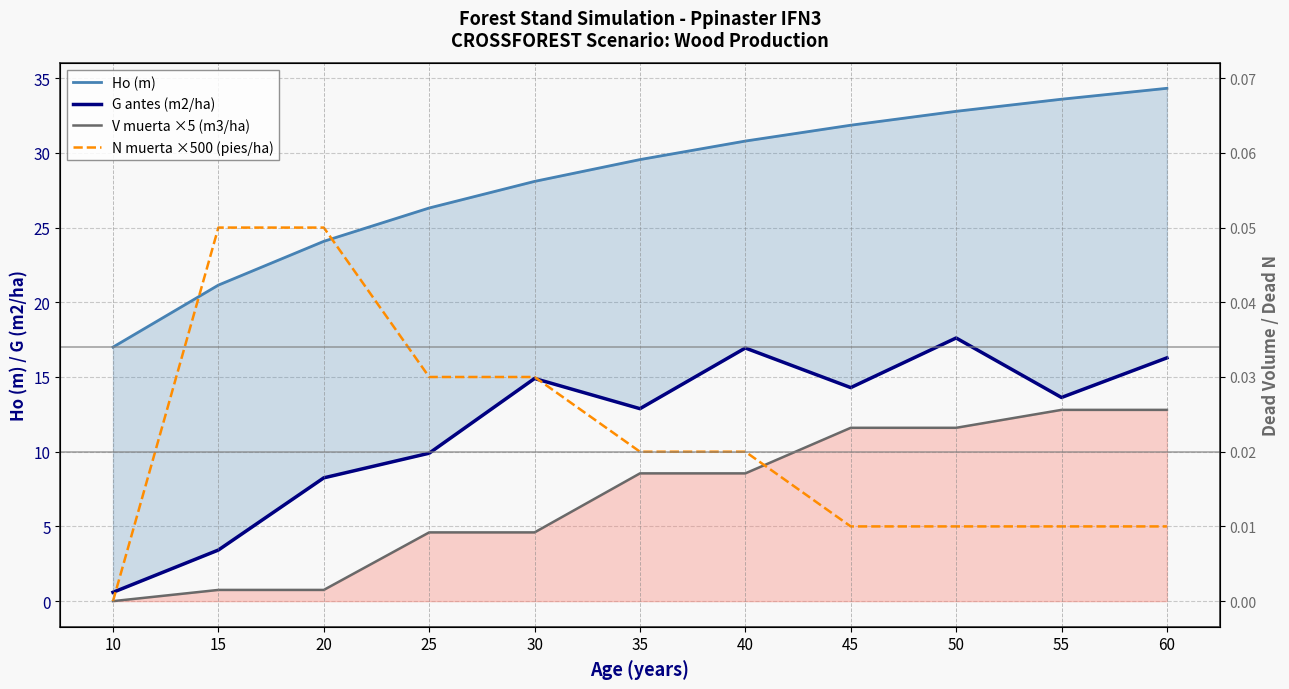

Does the chart have visible grid lines?

Yes